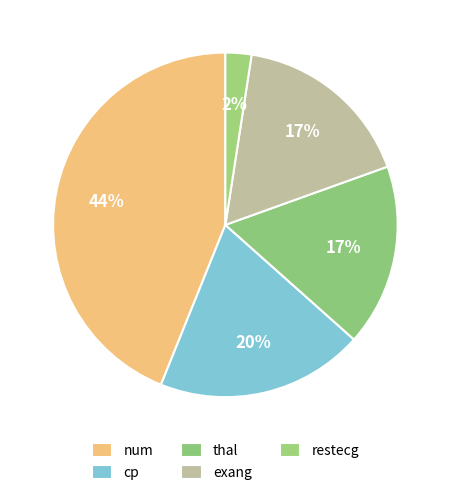

To the nearest percent, what portion does num represent?

44%